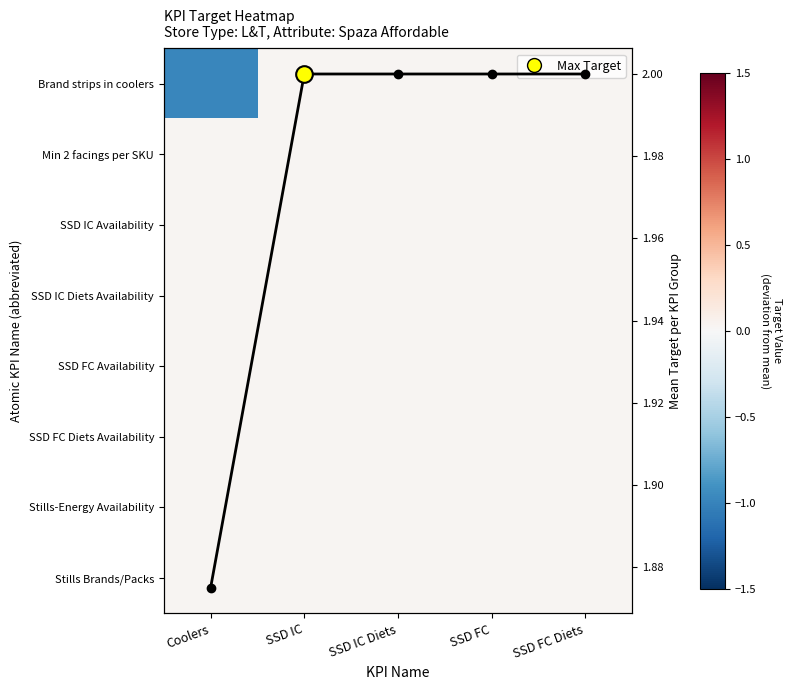

Which series has the widest spread of values?

Brand strips in coolers